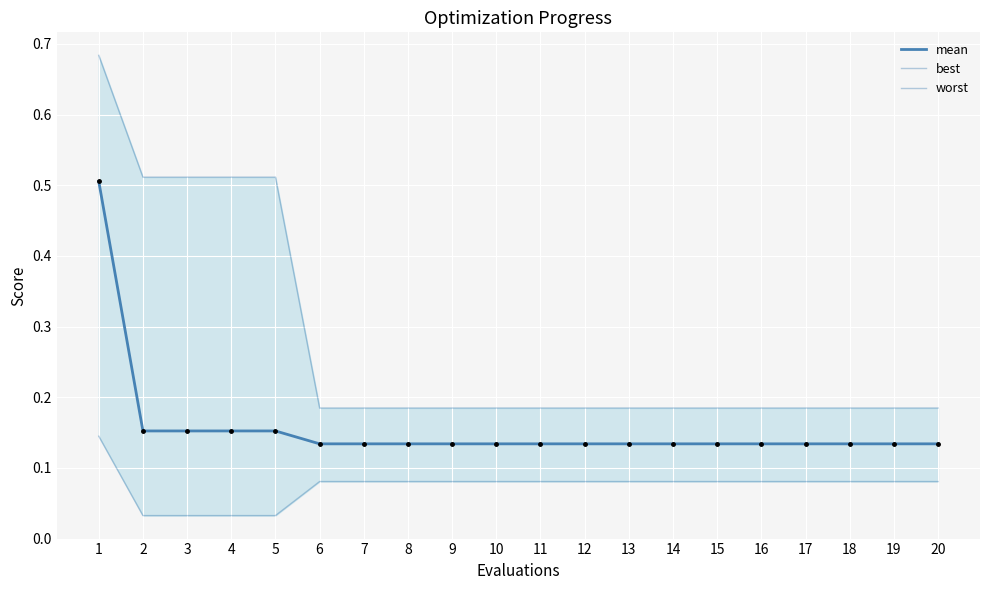

Where is worst nearest to the value 0?

6